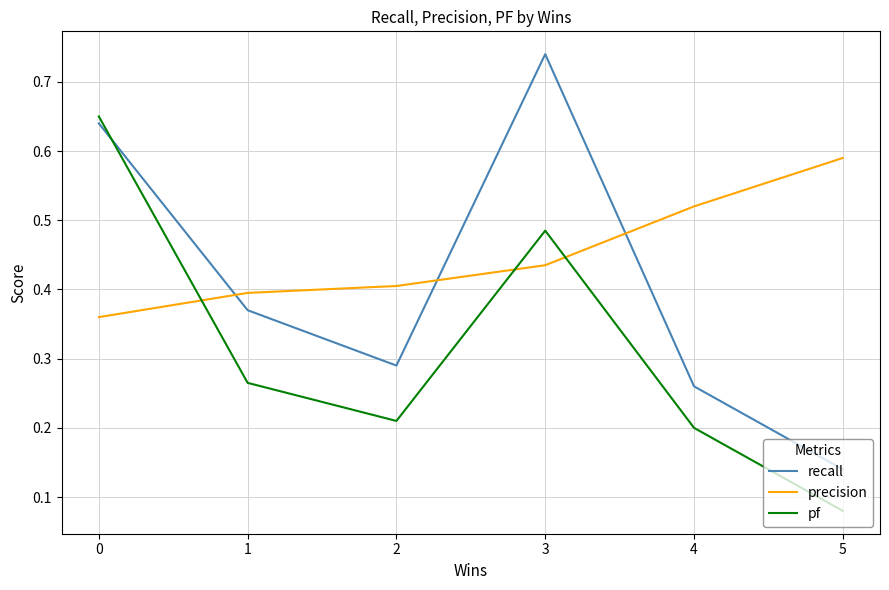

What is the sum of the recall values at 3 and 1?

1.1